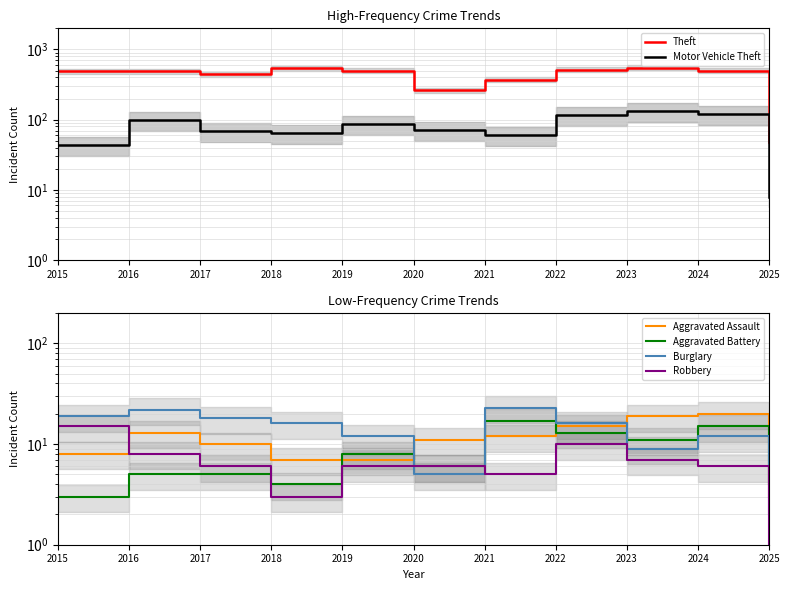

What is the minimum value for Motor Vehicle Theft?

8